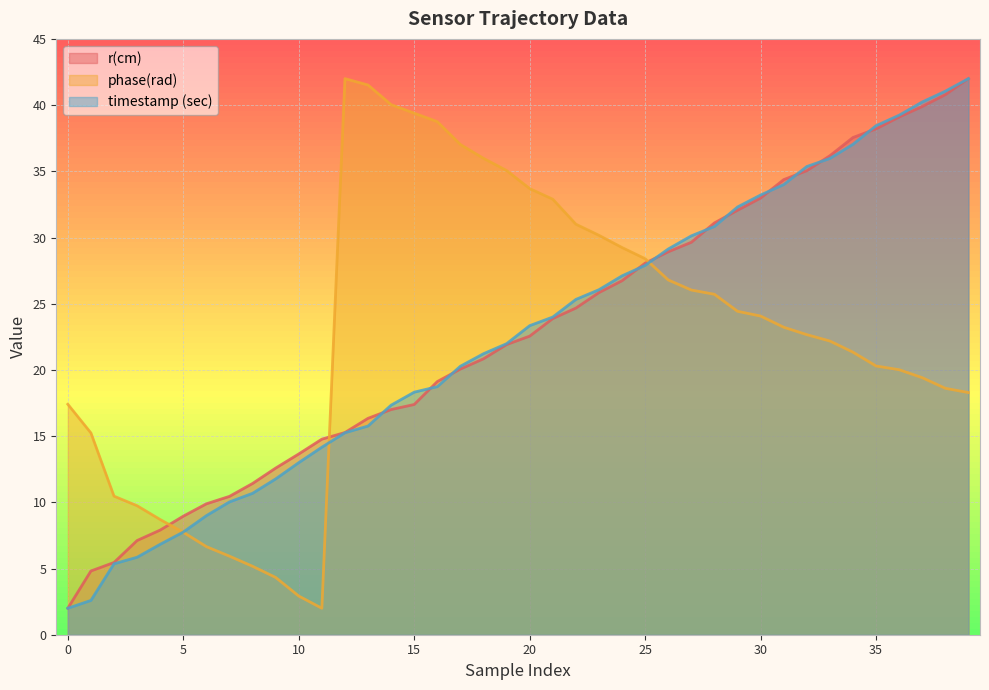

At which category is the sum across all series the highest?

39